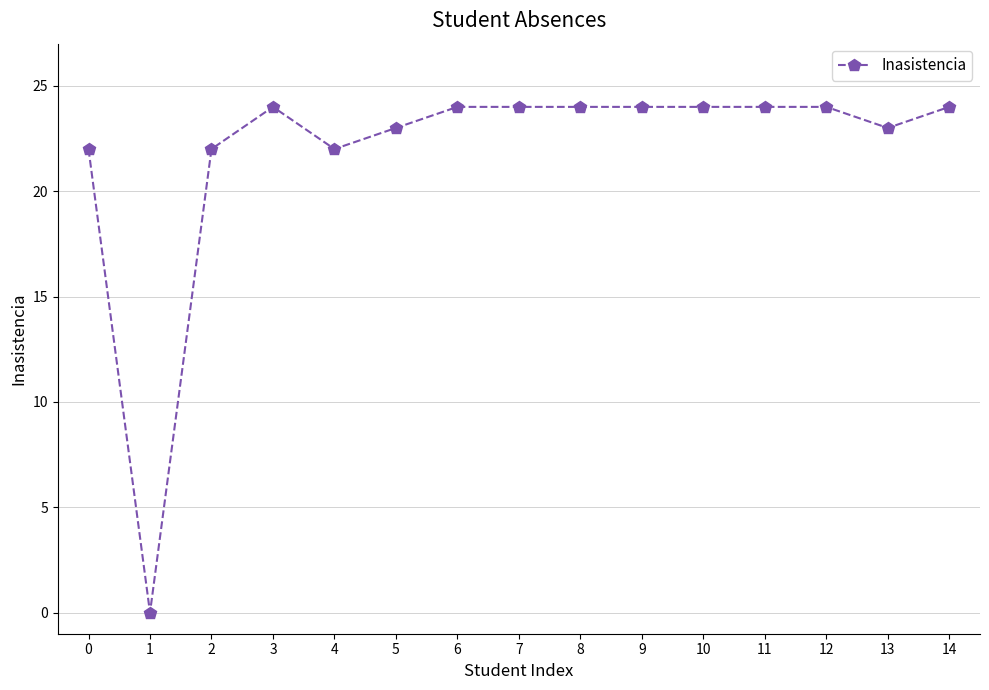

True or false: the data shows 11 at 5.

False